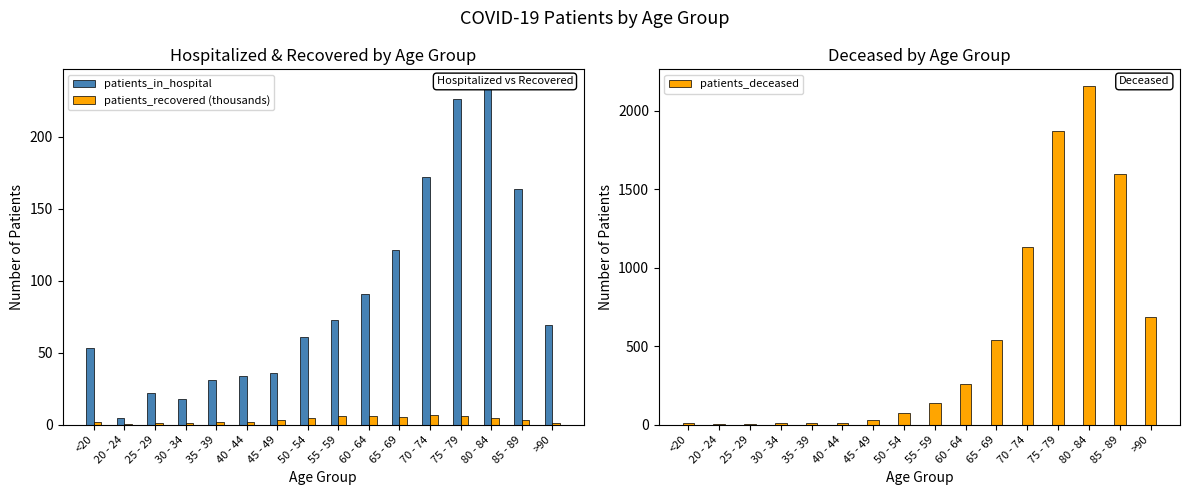

The patients_deceased series shows 2157.0 at 80 - 84. True or false?

True